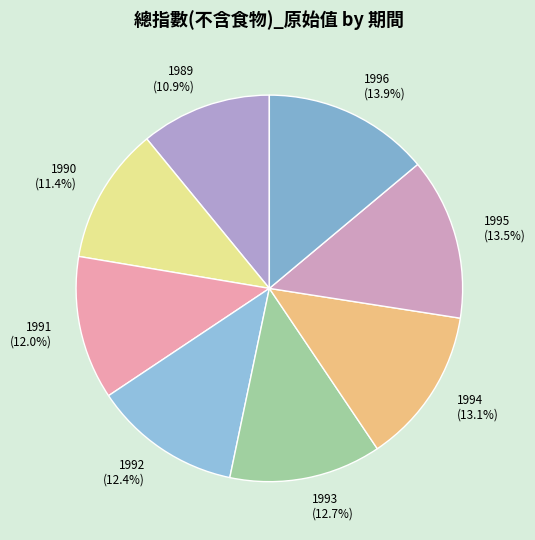

Does any single category account for the majority?

No